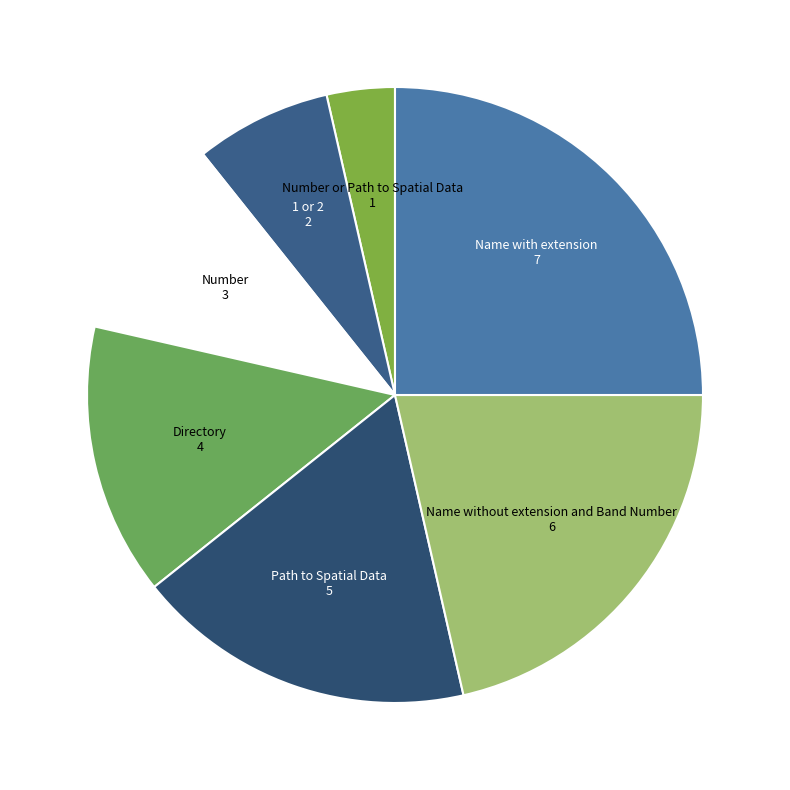

Is there a majority slice in this chart?

No